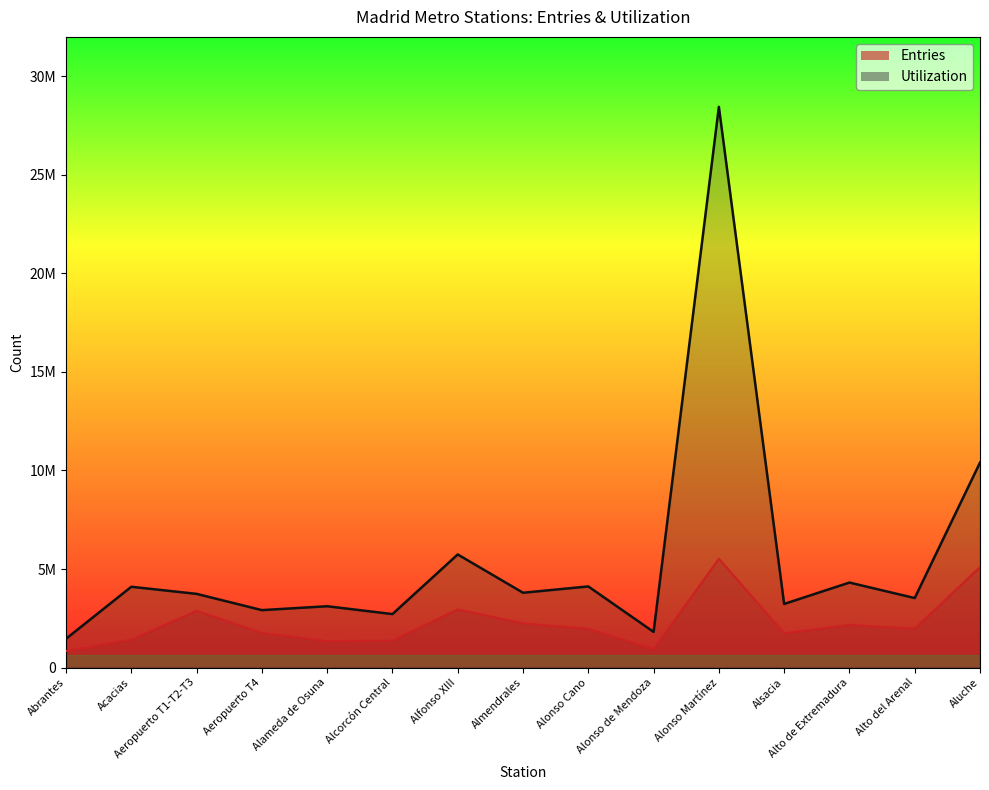

What is the difference between the Utilization values at Alto de Extremadura and Alonso Martínez?

24137322